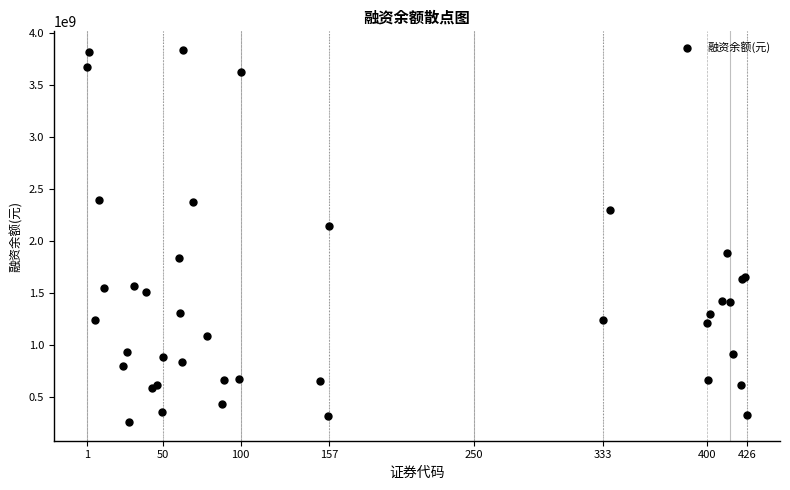

What Y value in the scatter plot is closest to 2048806433?

2144112111